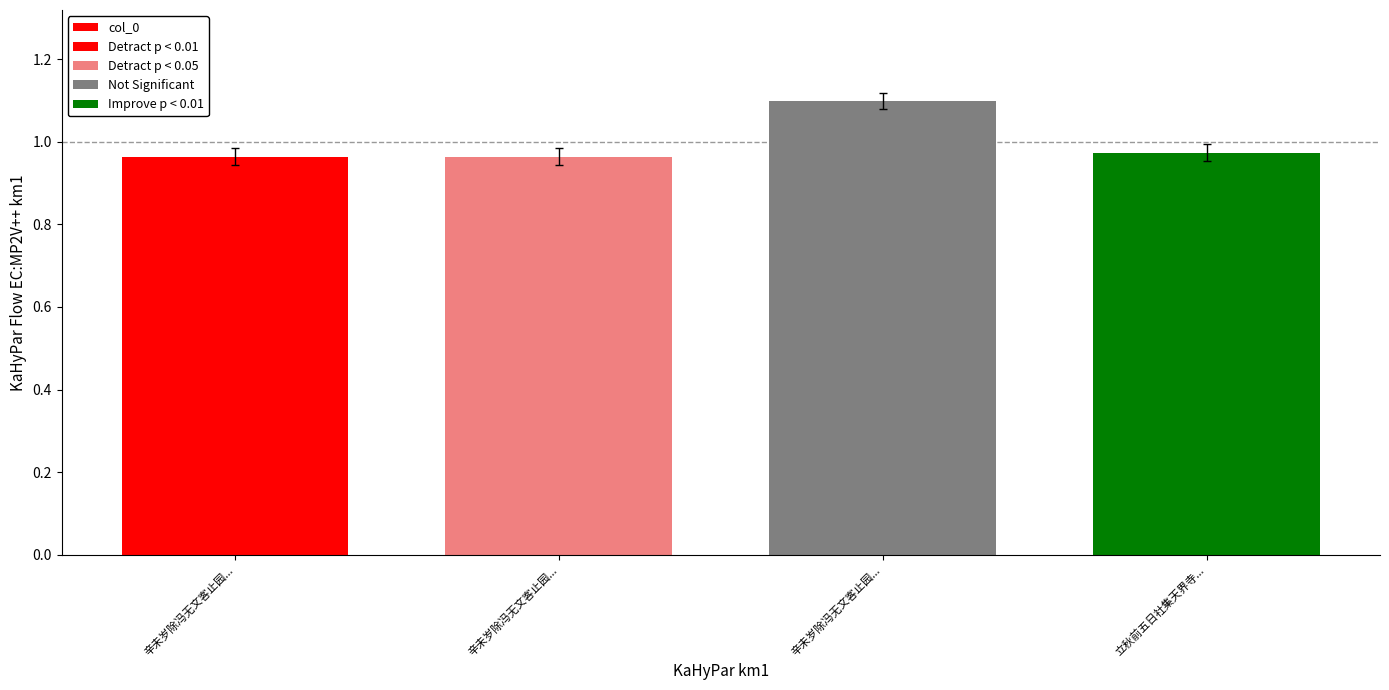

Rank the categories by value from highest to lowest.

辛未岁除冯无文客止园..., 立秋前五日社集天界寺..., 辛未岁除冯无文客止园..., 辛未岁除冯无文客止园...